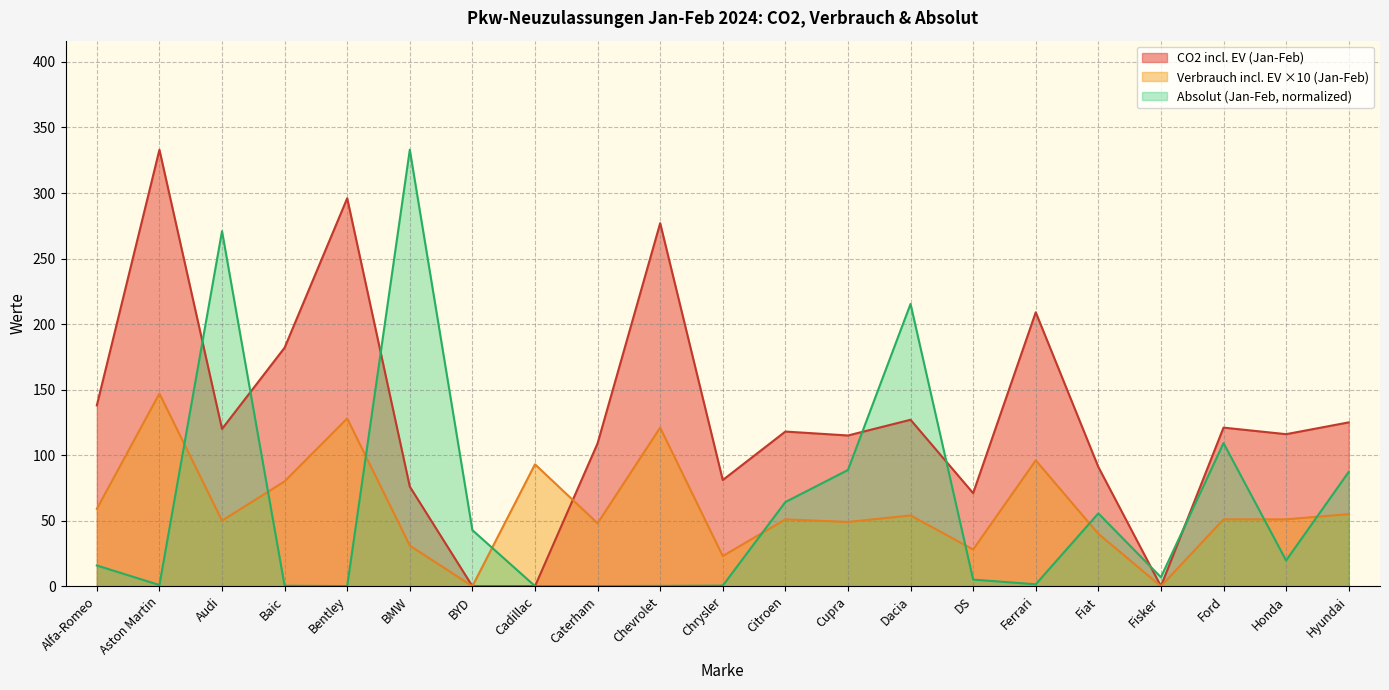

Is it true that CO2 incl. EV (Jan-Feb) equals 115.9 at DS?

False